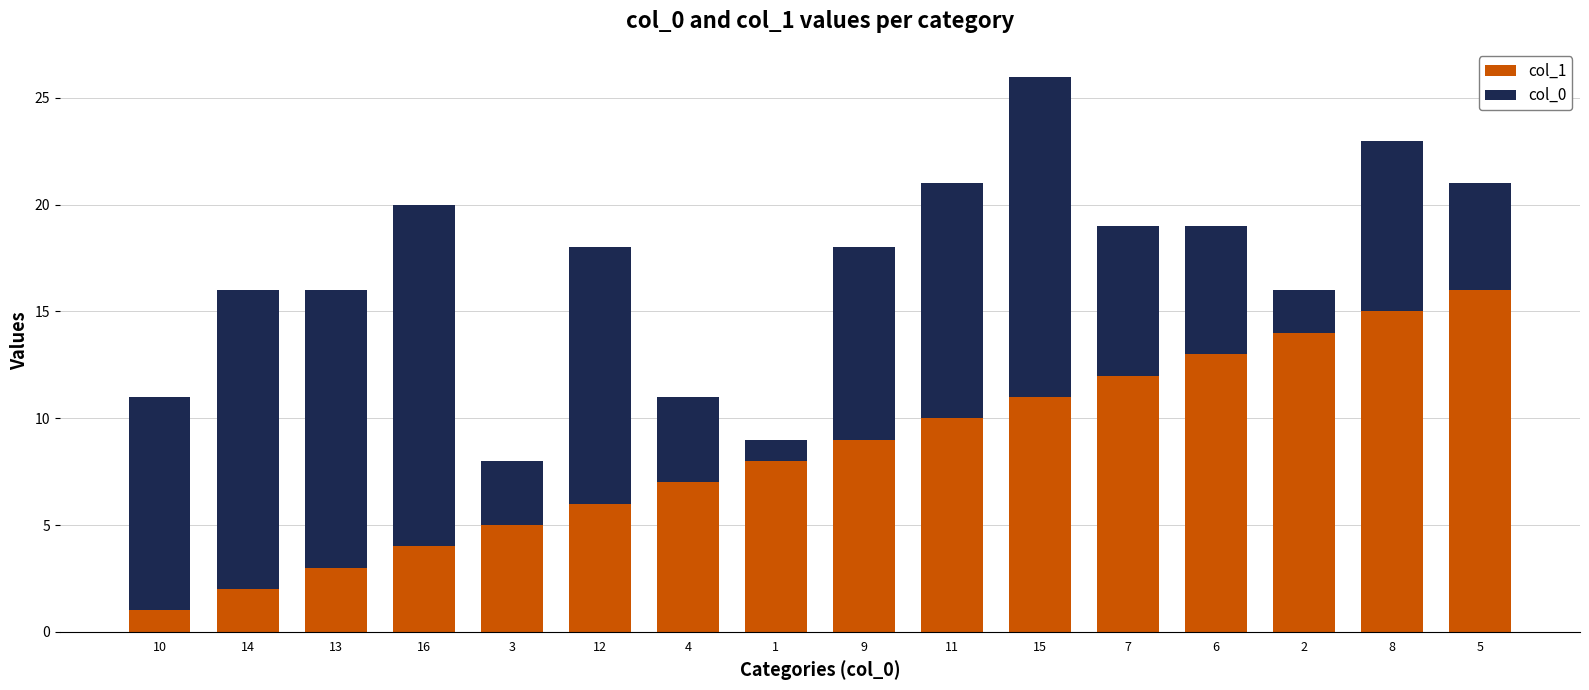

Is it true that col_1 equals 21 at 5?

False